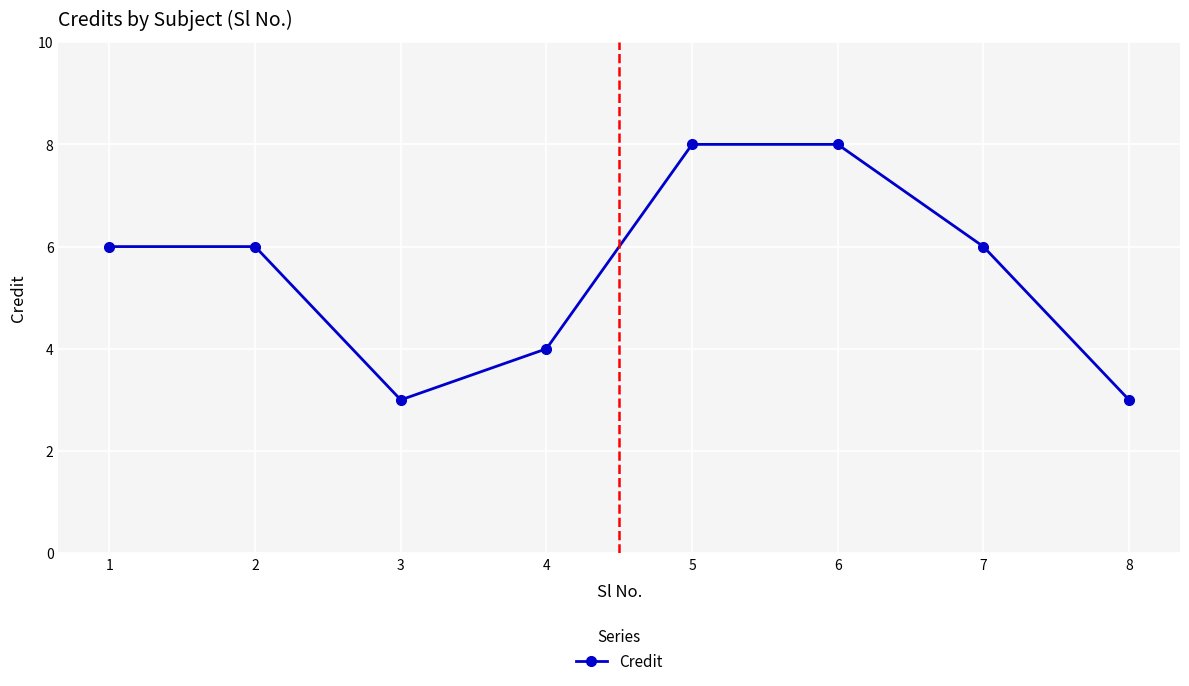

How many interior local valleys (lower than both neighbors) does the data have?

1